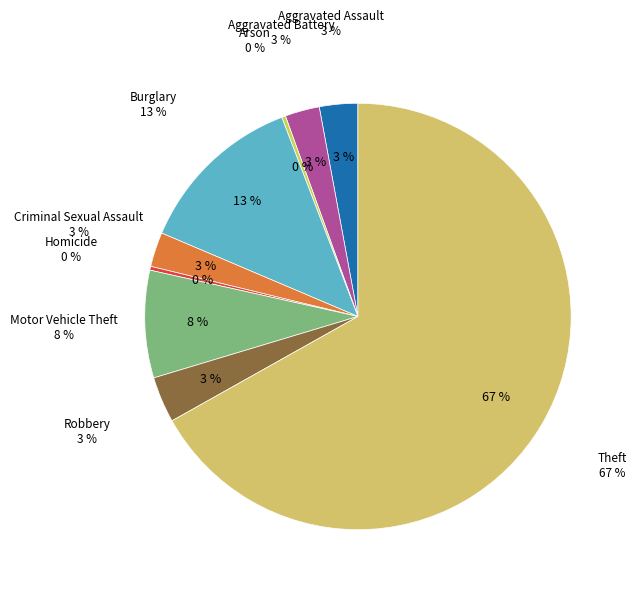

To the nearest percent, what is the difference between the largest and smallest slice percentages?

67%